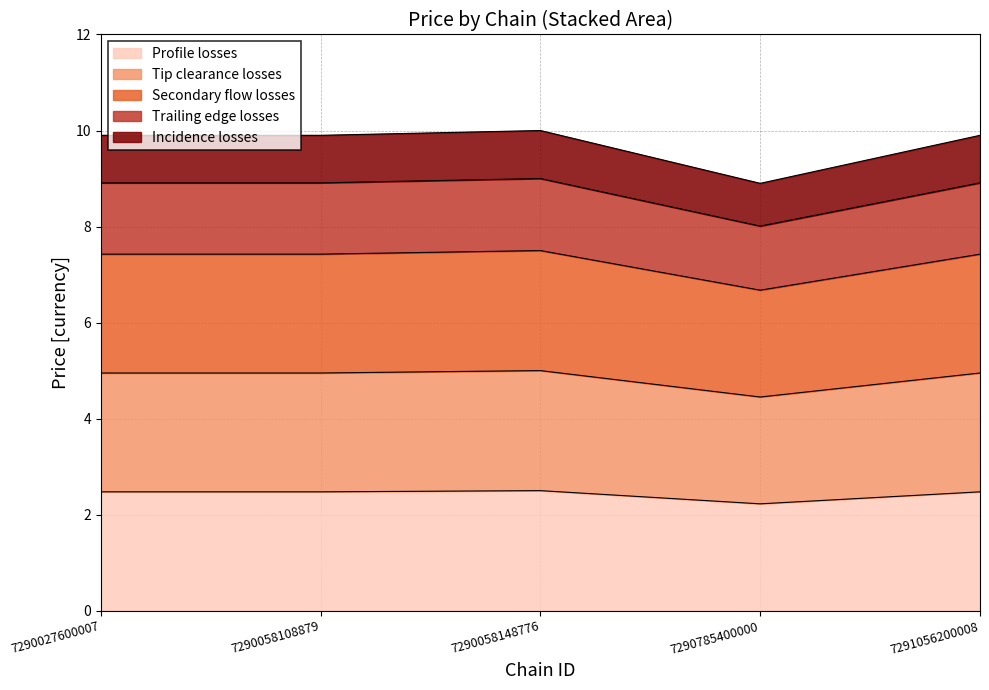

Rank the categories by value from highest to lowest.

7290058148776, 7290027600007, 7290058108879, 7291056200008, 7290785400000